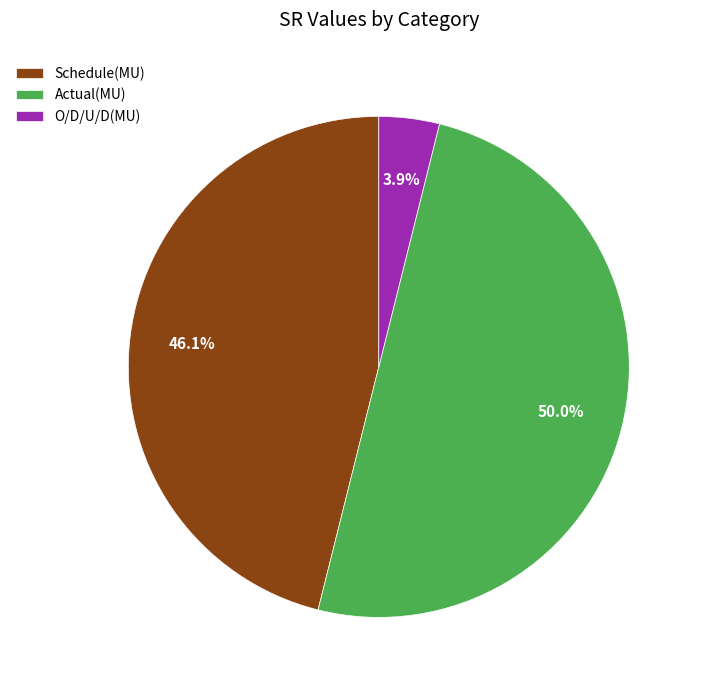

To the nearest percent, what percentage of the pie is O/D/U/D(MU)?

4%